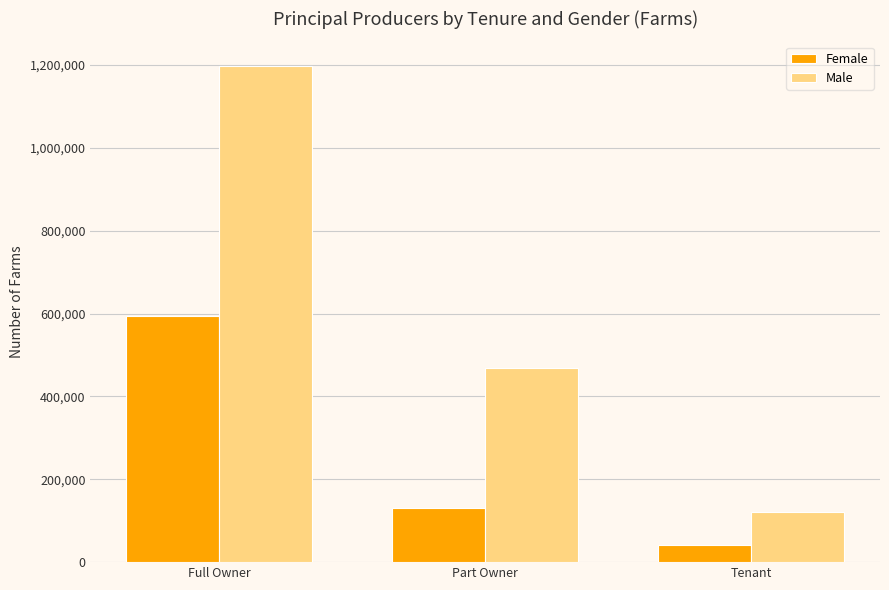

List the labels in order of Male value, largest first.

Full Owner, Part Owner, Tenant